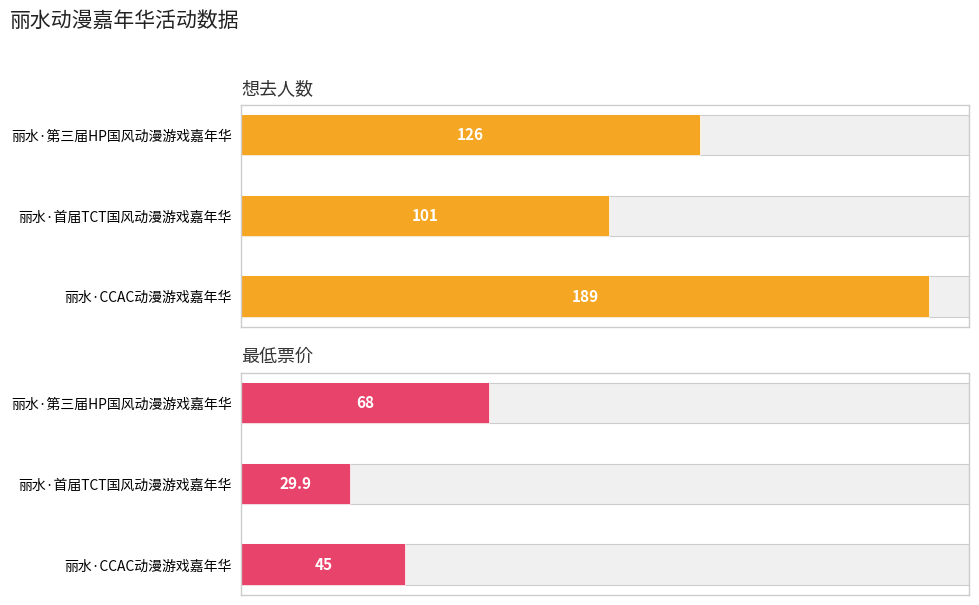

How many data points in 最低票价 are less than 45?

1